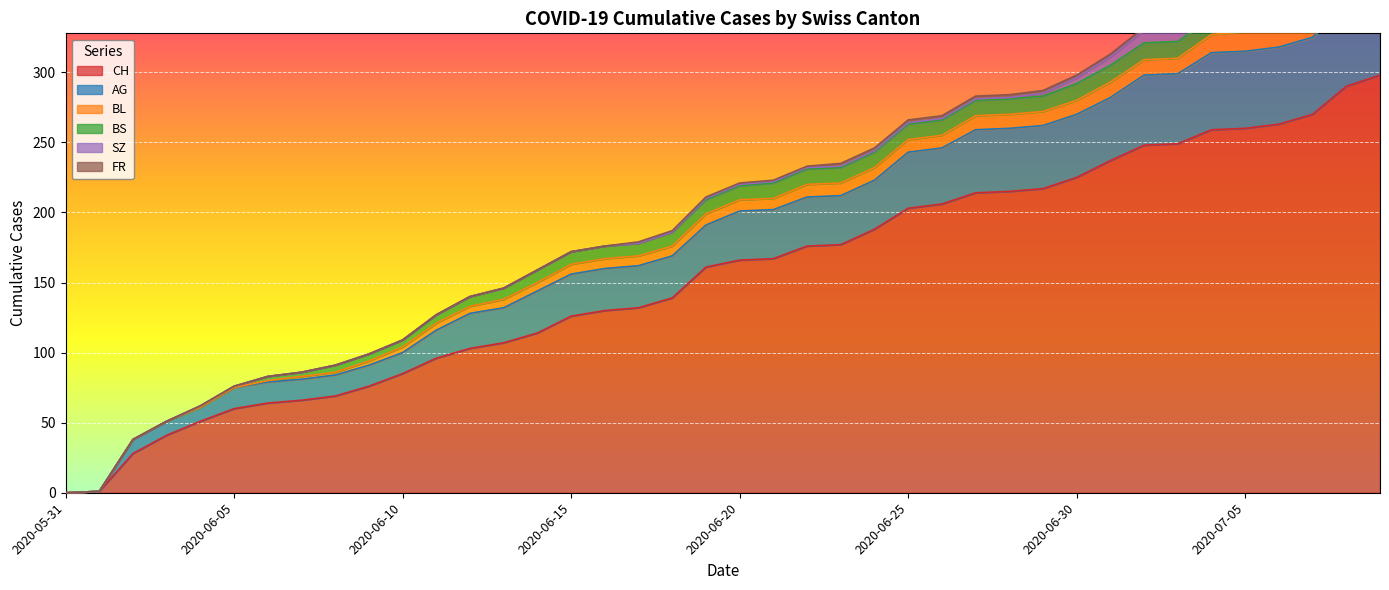

List the series in order of their peak value, lowest first.

FR, BS, SZ, BL, AG, CH